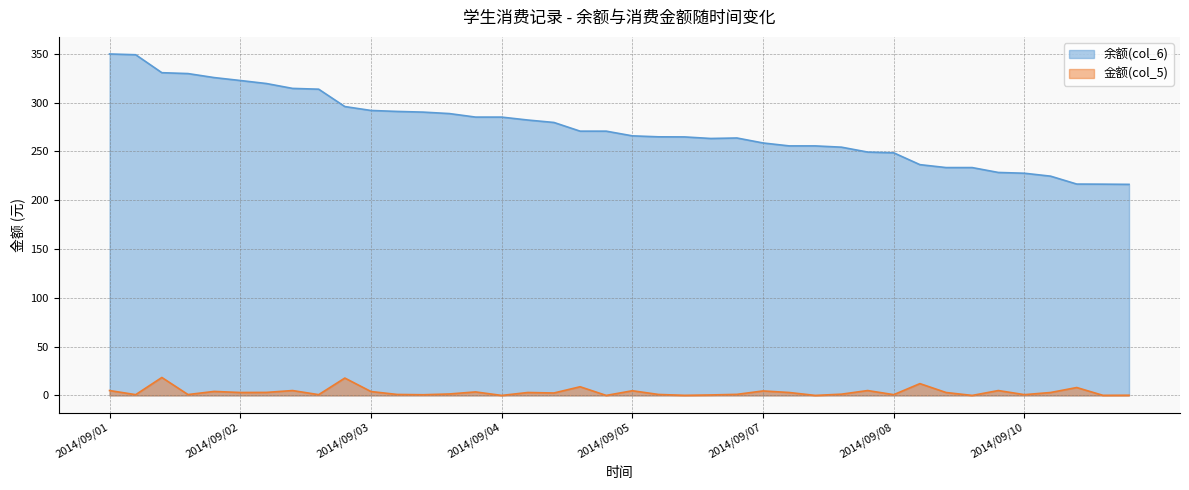

True or false: 金额(col_5) and 余额(col_6) intersect in this chart.

False